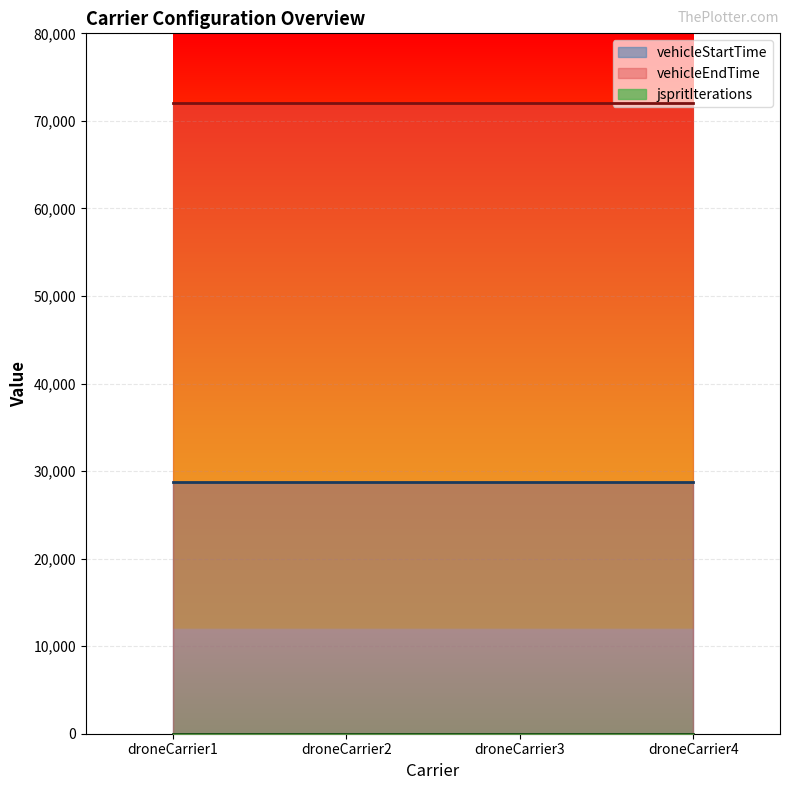

What is the highest value of the vehicleStartTime series?

28800